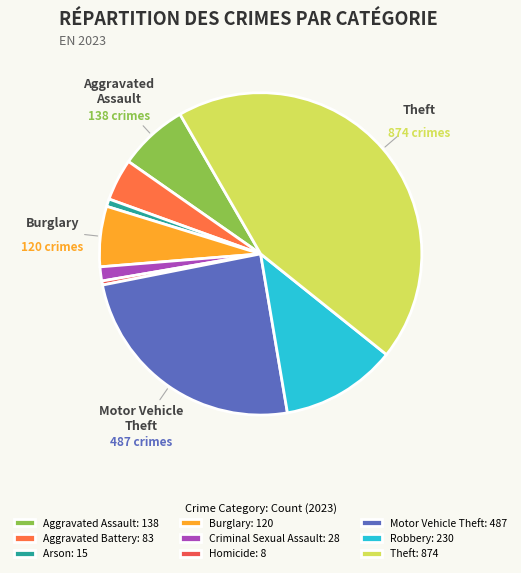

Count the number of slices in the pie.

9